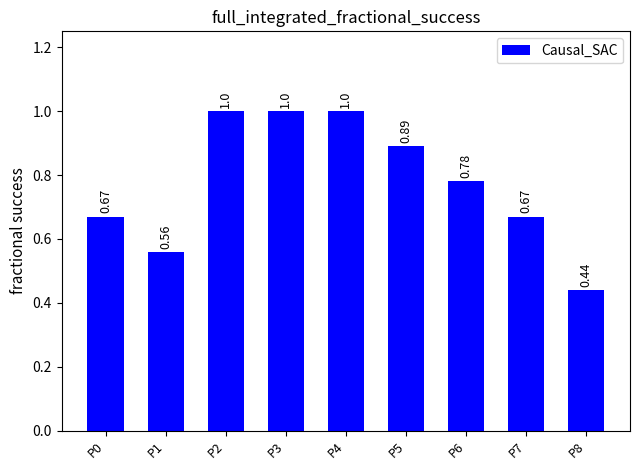

Which has a higher value, P6 or P1?

P6